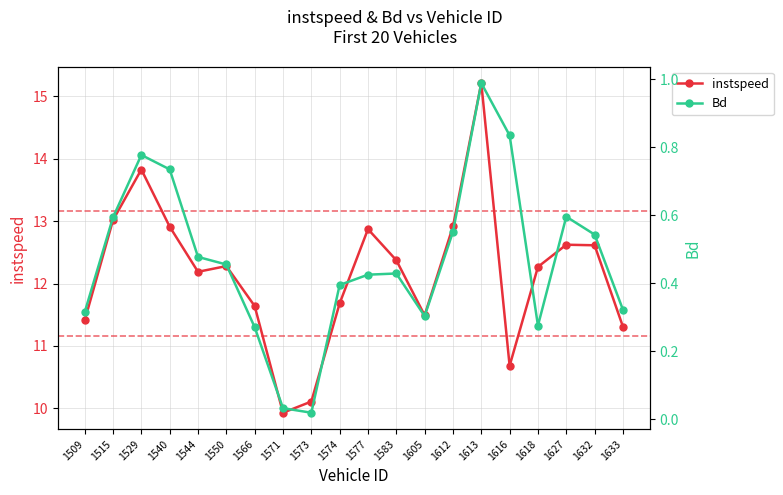

Reading left to right, extract all data points from this chart.

instspeed: 1509=11.4	1515=13.0	1529=13.8	1540=12.9	1544=12.2	1550=12.3	1566=11.6	1571=9.9	1573=10.1	1574=11.7	1577=12.9	1583=12.4	1605=11.5	1612=12.9	1613=15.2	1616=10.7	1618=12.3	1627=12.6	1632=12.6	1633=11.3
Bd: 1509=0.3	1515=0.6	1529=0.8	1540=0.7	1544=0.5	1550=0.5	1566=0.3	1571=0.0	1573=0.0	1574=0.4	1577=0.4	1583=0.4	1605=0.3	1612=0.6	1613=1.0	1616=0.8	1618=0.3	1627=0.6	1632=0.5	1633=0.3